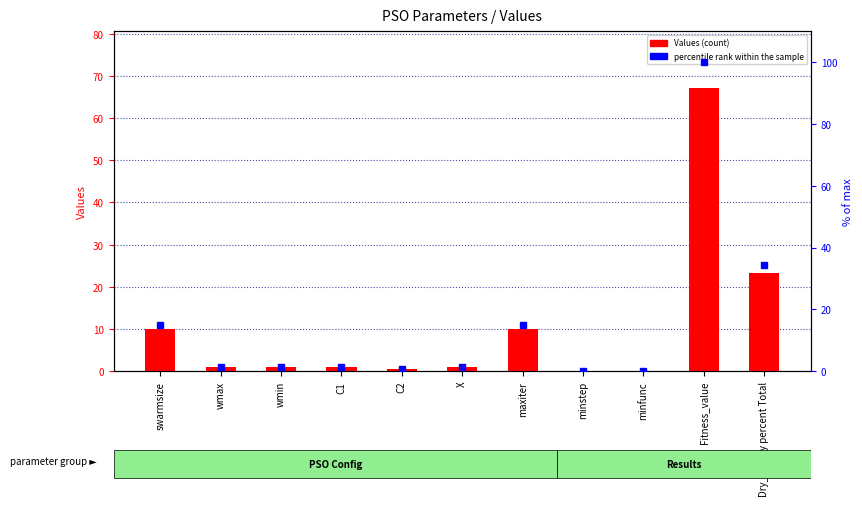

Reading left to right, what are all the values shown in this chart?

Values: 10.0	1.0	1.0	1.0	0.5	0.9	10.0	0.0	0.0	67.2	23.2
percentile rank within the sample: 14.9	1.5	1.5	1.5	0.7	1.3	14.9	0.0	0.0	100.0	34.5